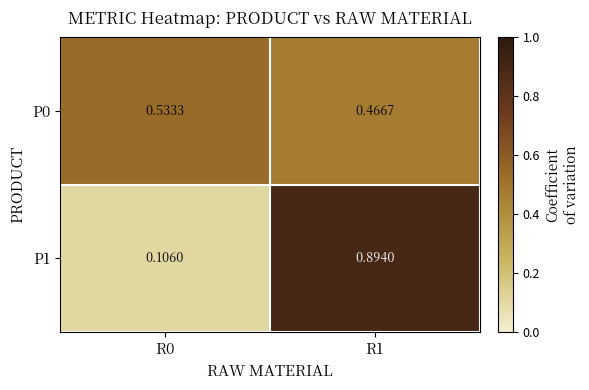

Is the value of P0 at R0 greater than the value of P1 at R0?

Yes